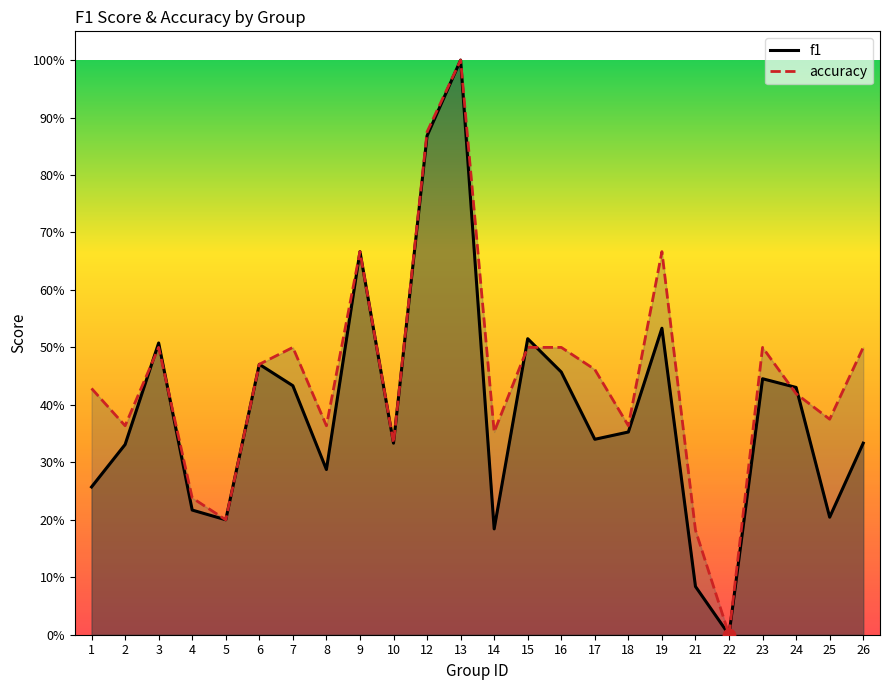

Which series reaches the maximum Y coordinate?

f1